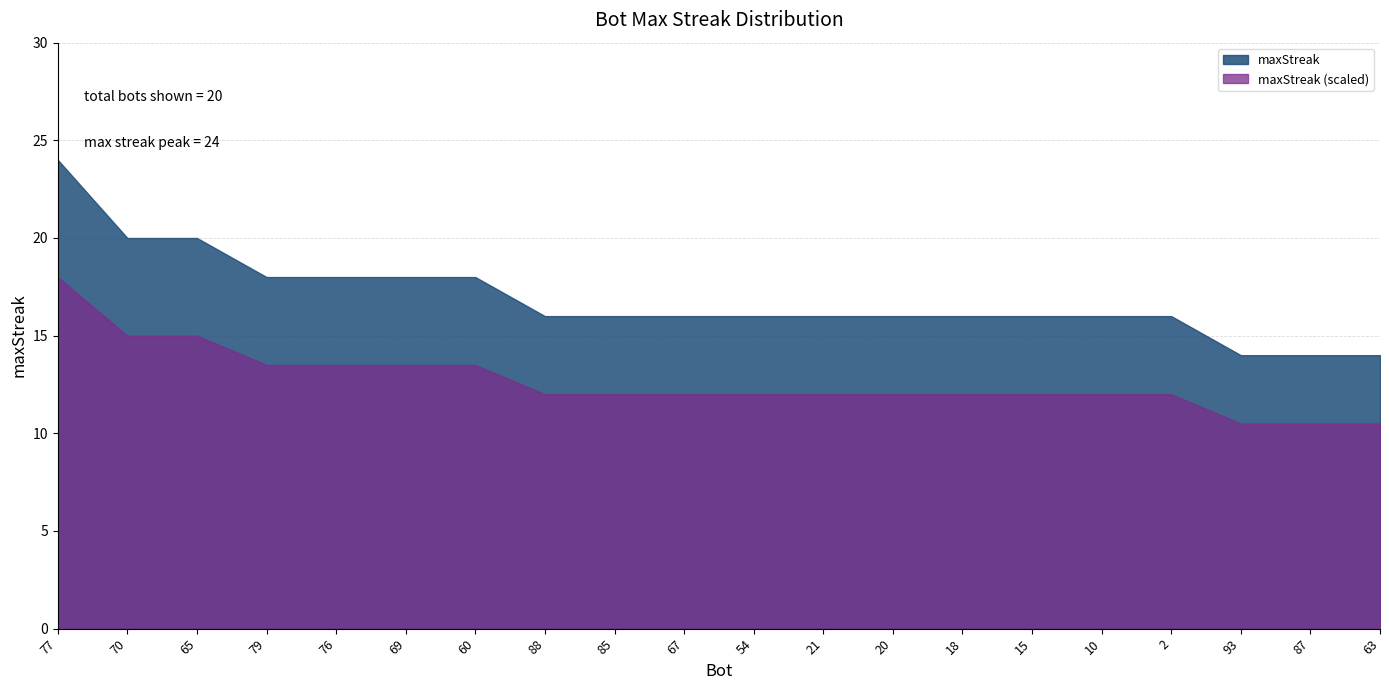

Reading right to left, what are all the values shown in this chart?

14	14	14	16	16	16	16	16	16	16	16	16	16	18	18	18	18	20	20	24